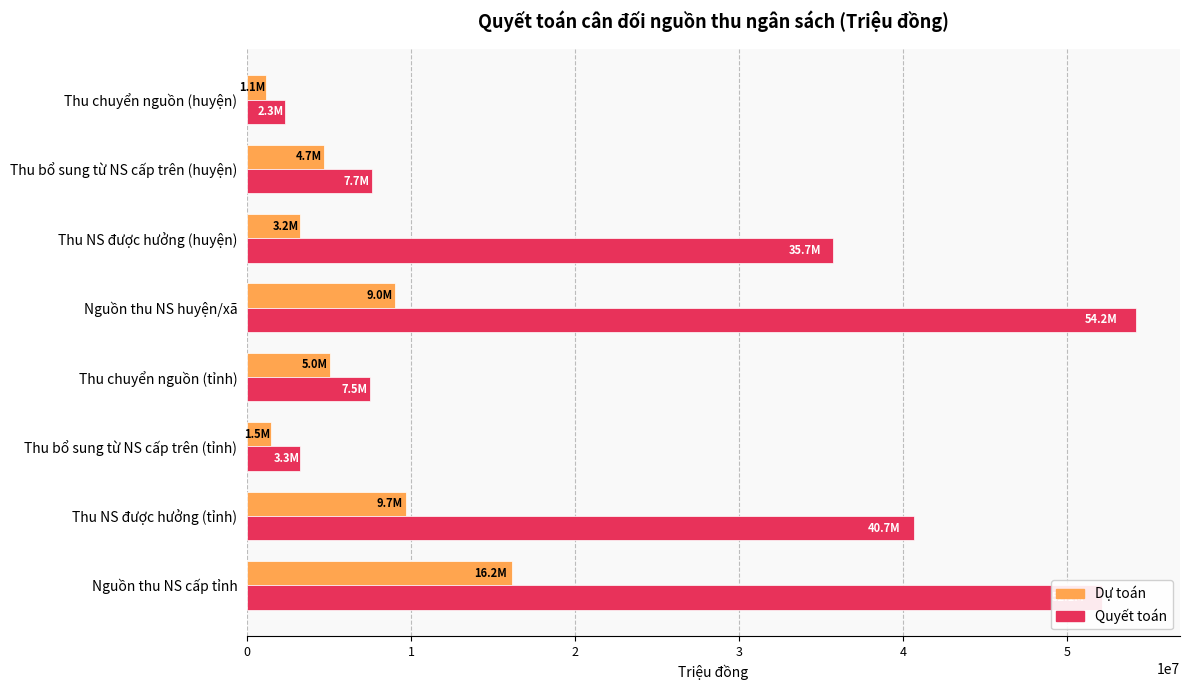

Where is Quyết toán nearest to the value 28241964?

Thu NS được hưởng (huyện)